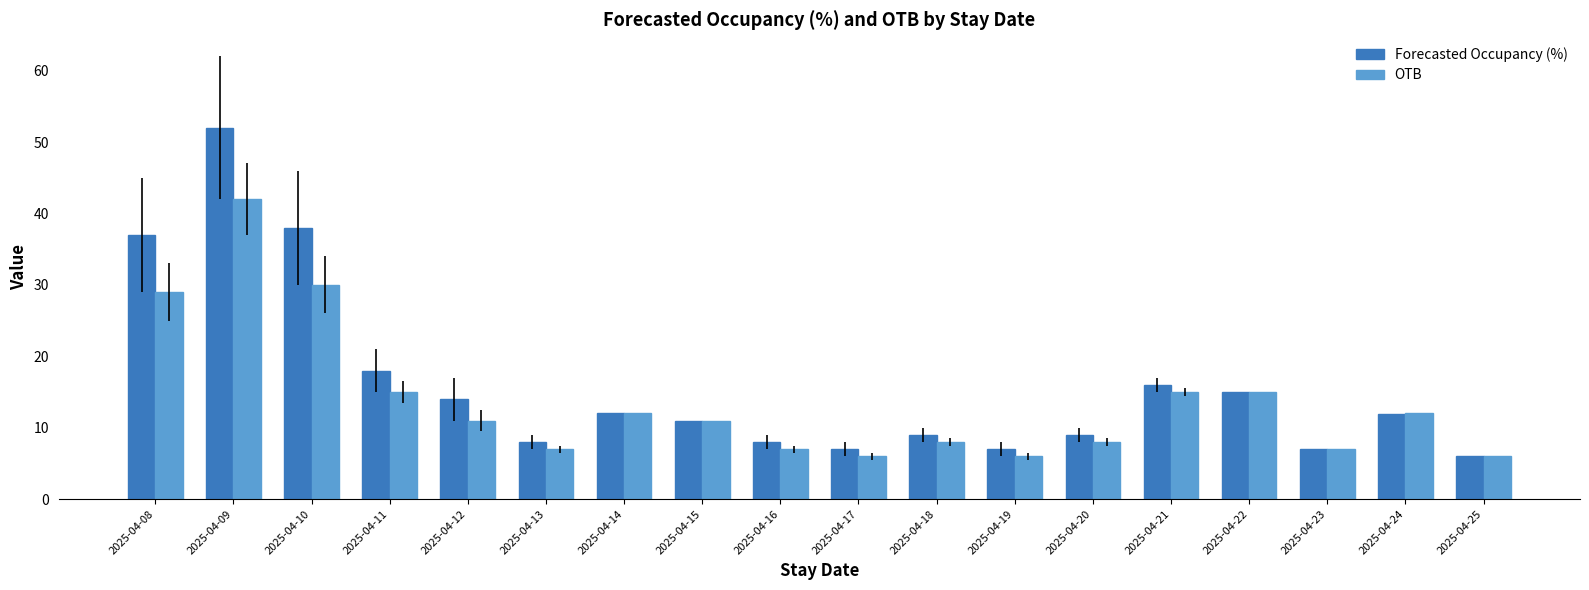

Where is Forecasted Occupancy (%) nearest to the value 29?

2025-04-08